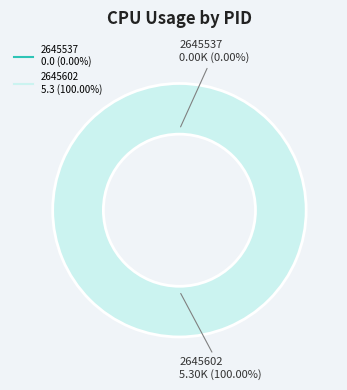

The 2645537 slice represents 14% of the pie. True or false?

False